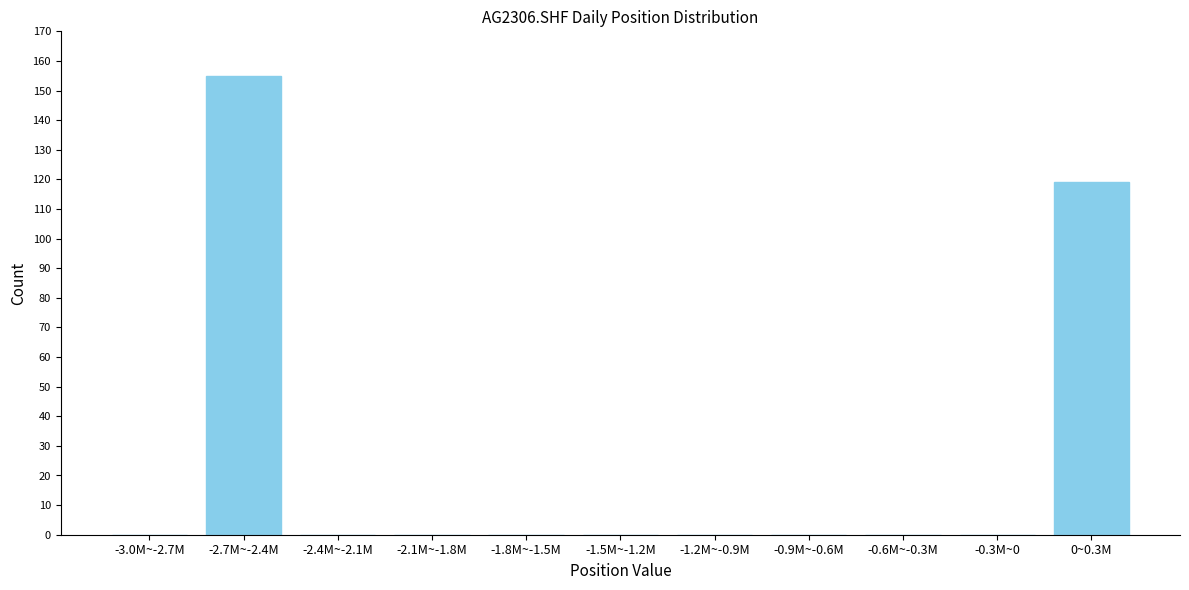

Reading right to left, extract all data points from this chart.

0~0.3M=119	-0.3M~0=0	-0.6M~-0.3M=0	-0.9M~-0.6M=0	-1.2M~-0.9M=0	-1.5M~-1.2M=0	-1.8M~-1.5M=0	-2.1M~-1.8M=0	-2.4M~-2.1M=0	-2.7M~-2.4M=155	-3.0M~-2.7M=0